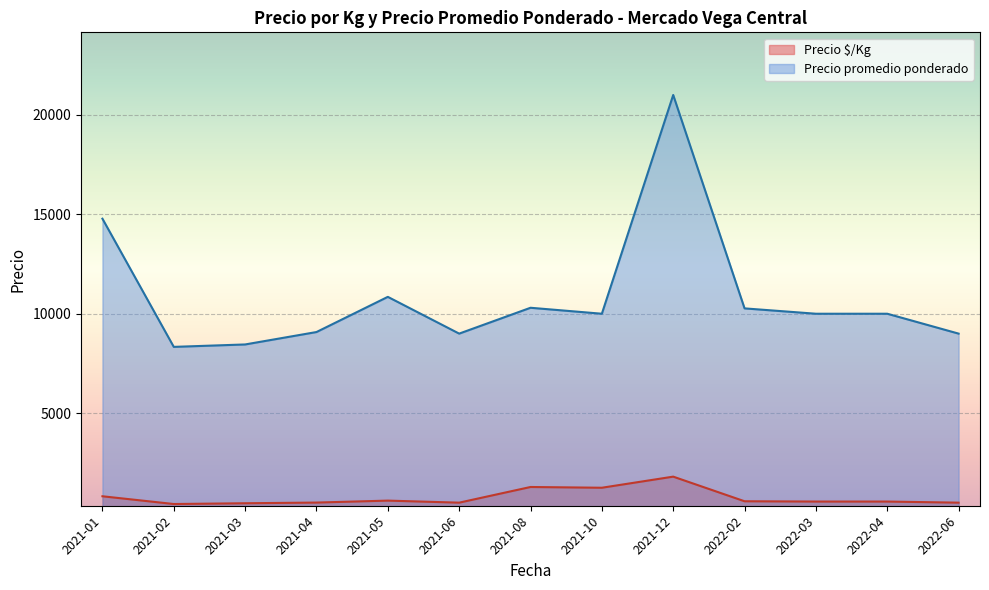

What is the total value across all series at 2022-03?

10555.6